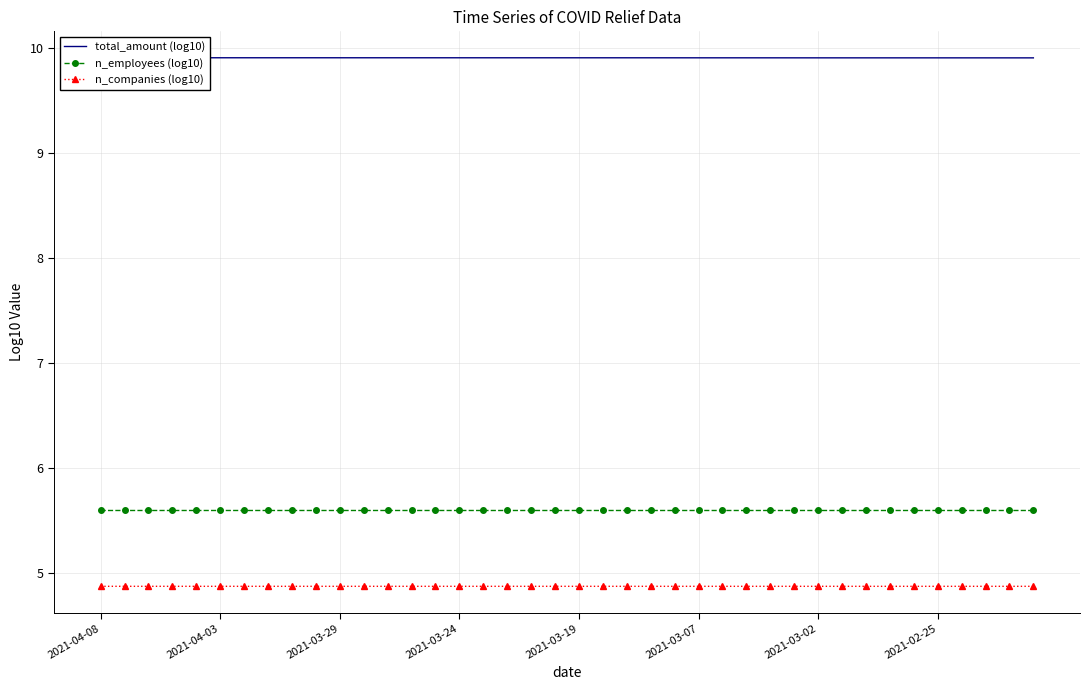

What is the minimum value for n_companies (log10)?

4.9